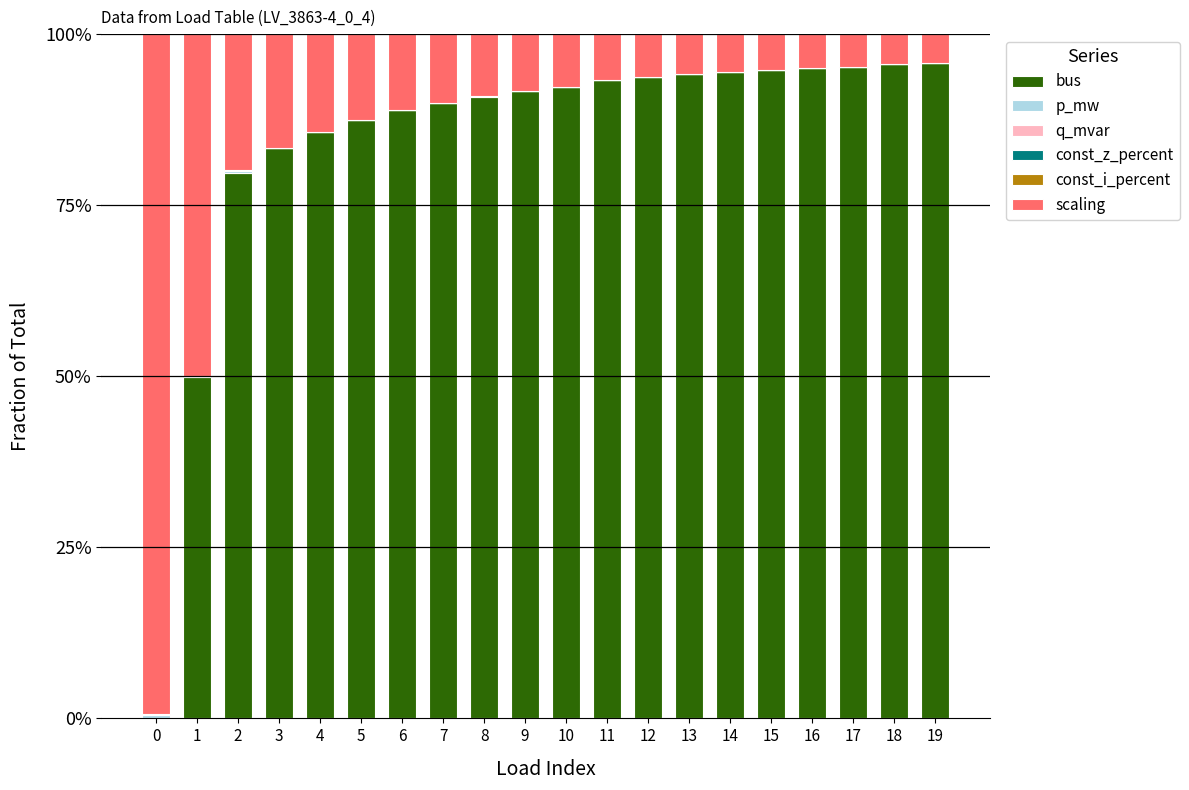

True or false: q_mvar has a value of 0.0 at 5.

False